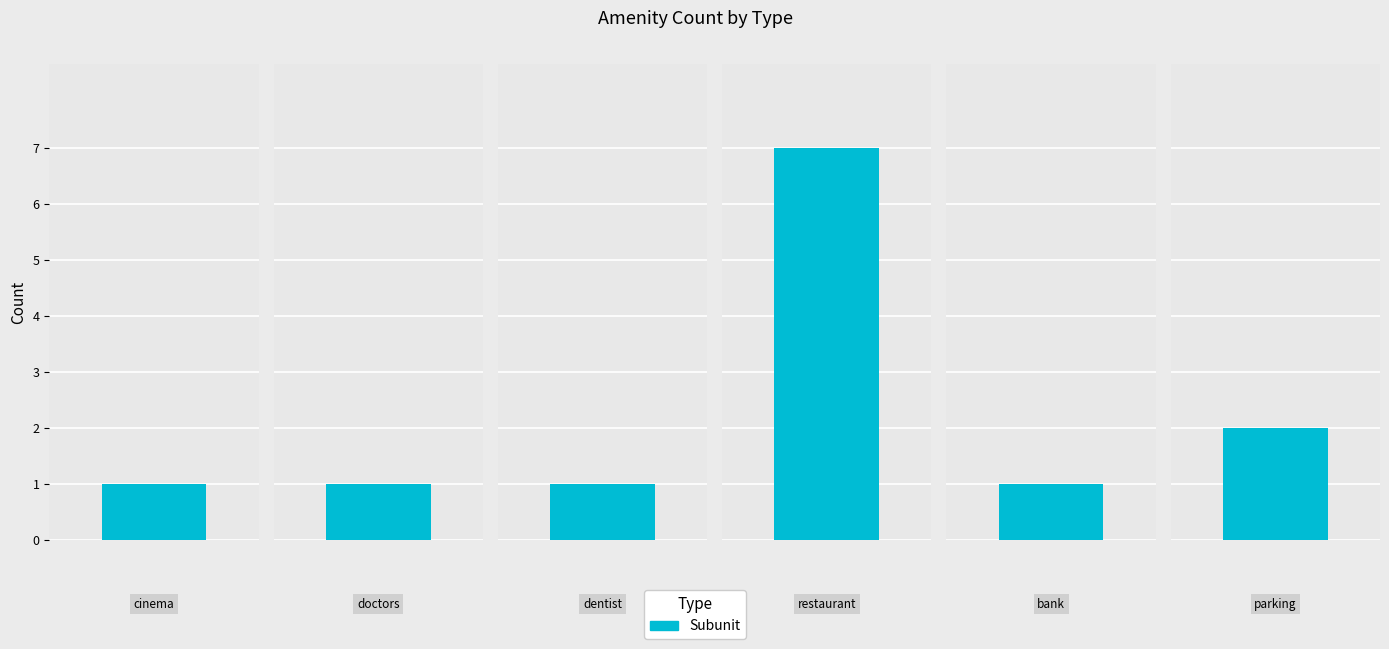

List the labels in order of value, largest first.

restaurant, parking, cinema, doctors, dentist, bank